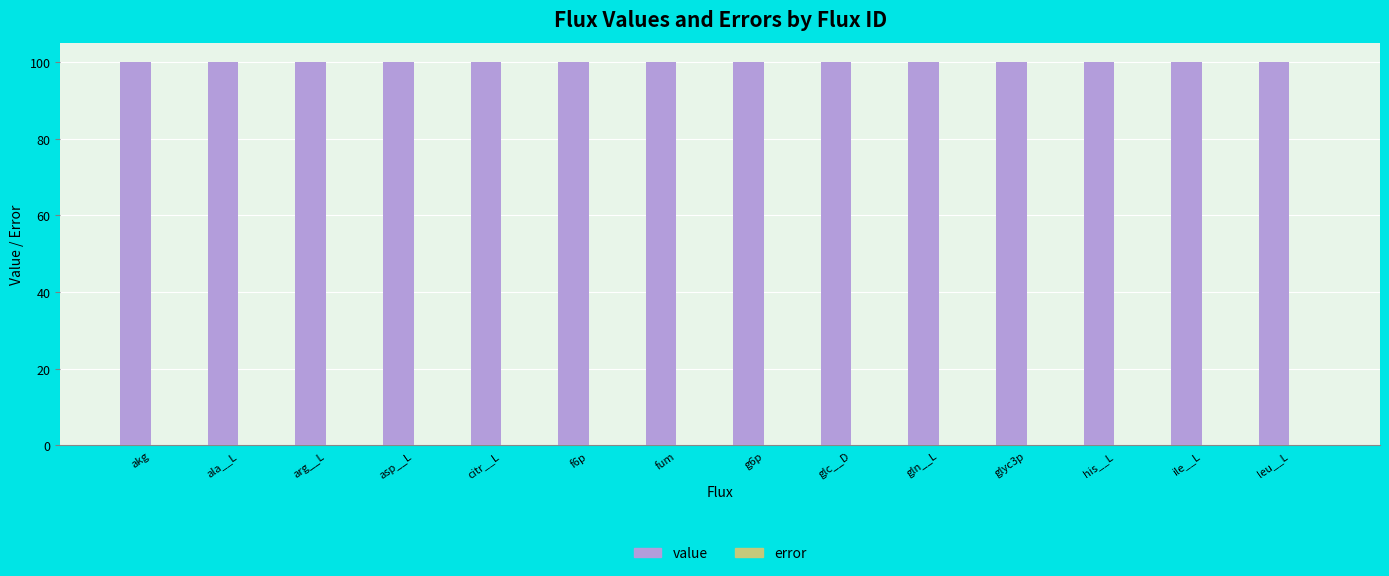

Is it true that value equals 100.0 at leu__L?

True